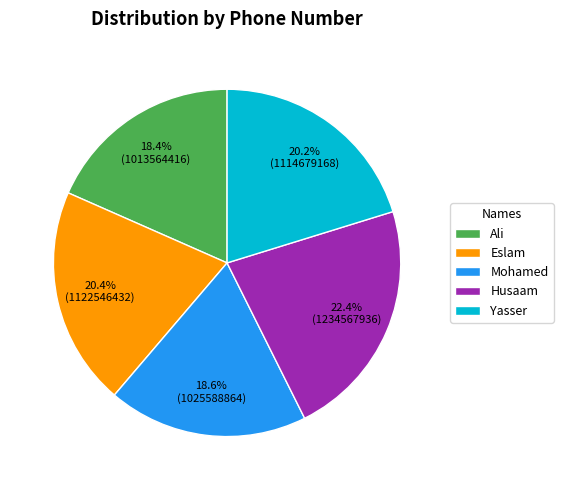

Approximately how many times larger is the value at Eslam compared to Mohamed?

1.1